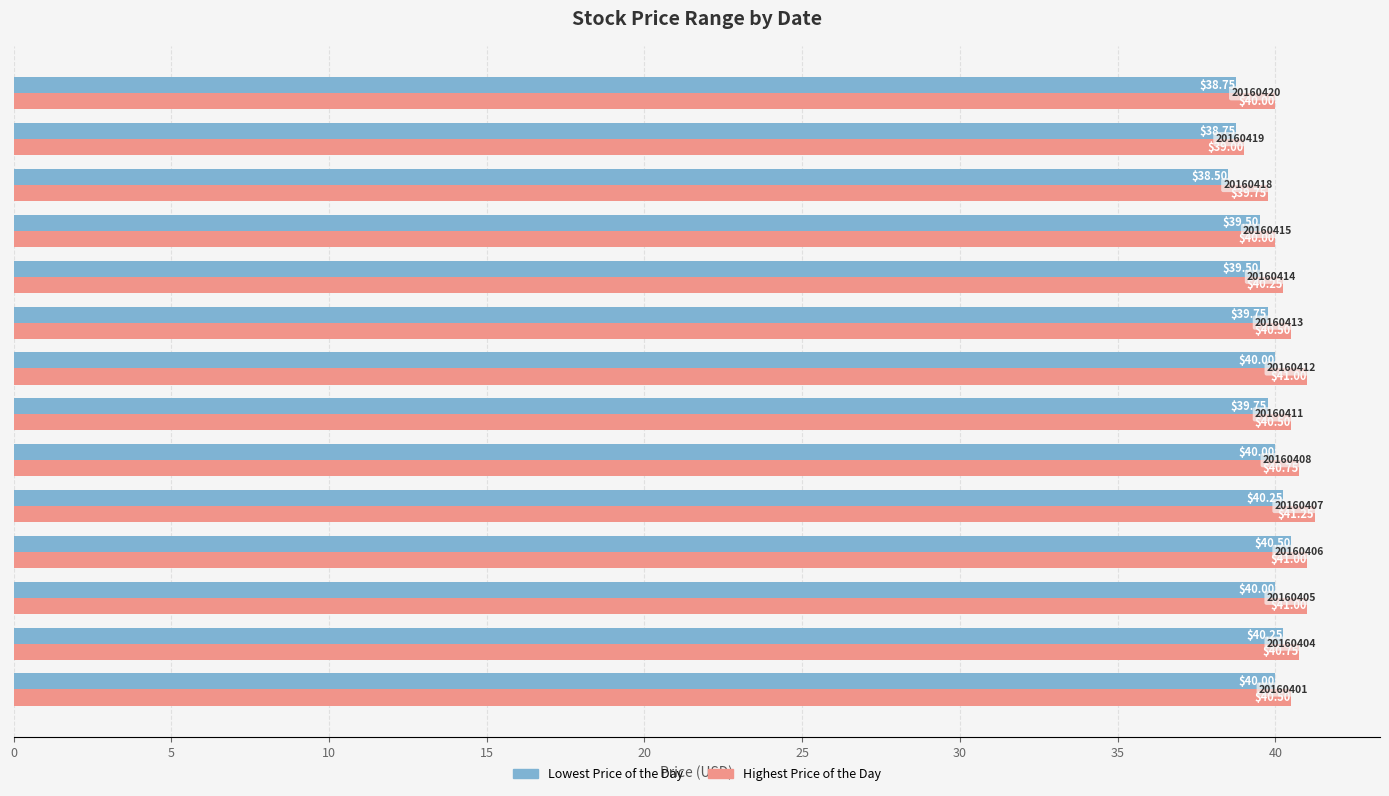

Rank the series by their maximum value, from highest to lowest.

Highest Price of the Day, Lowest Price of the Day